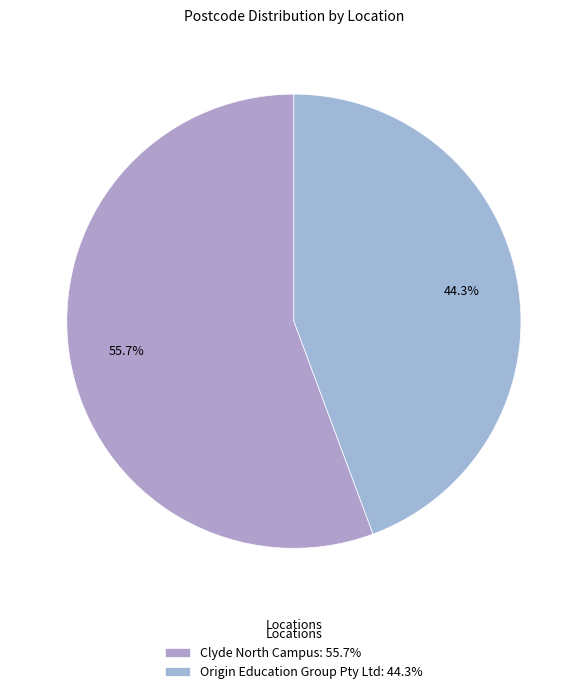

How much of the chart is everything except Clyde North Campus?

44.3%